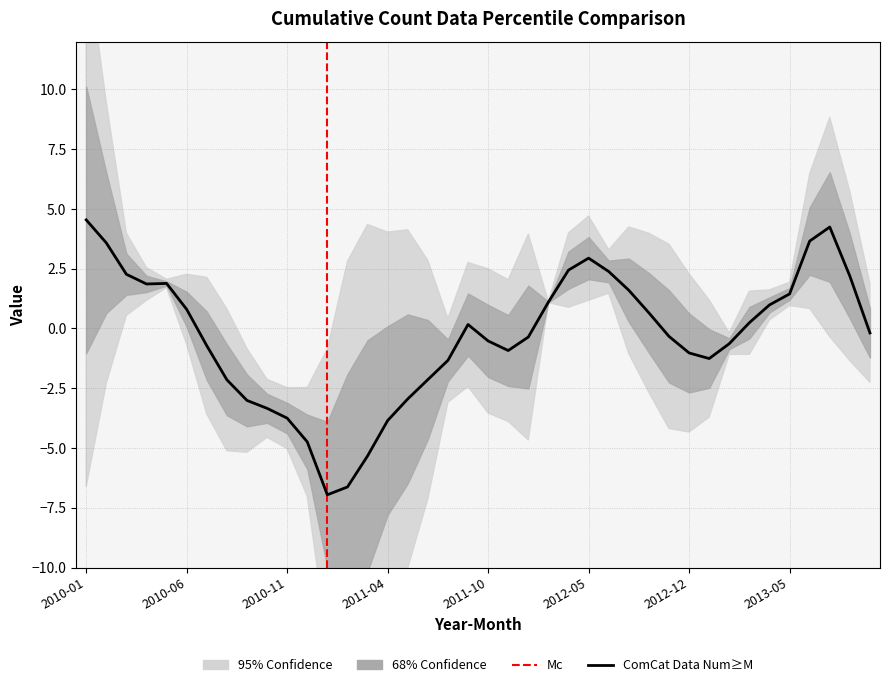

In climatology, how many points are higher than both neighbors (excluding endpoints)?

4